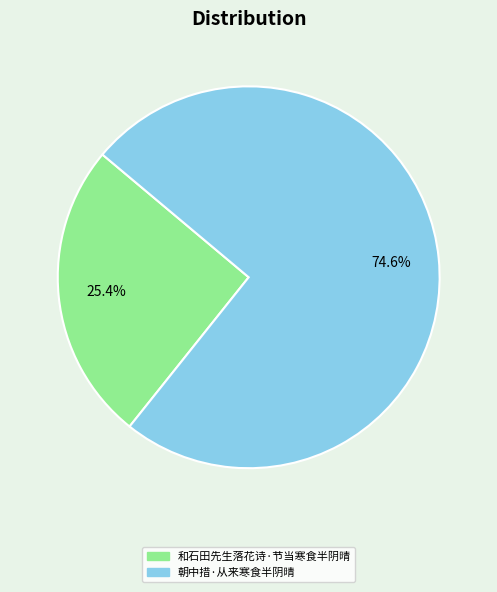

Which slice is the largest?

朝中措·从来寒食半阴晴